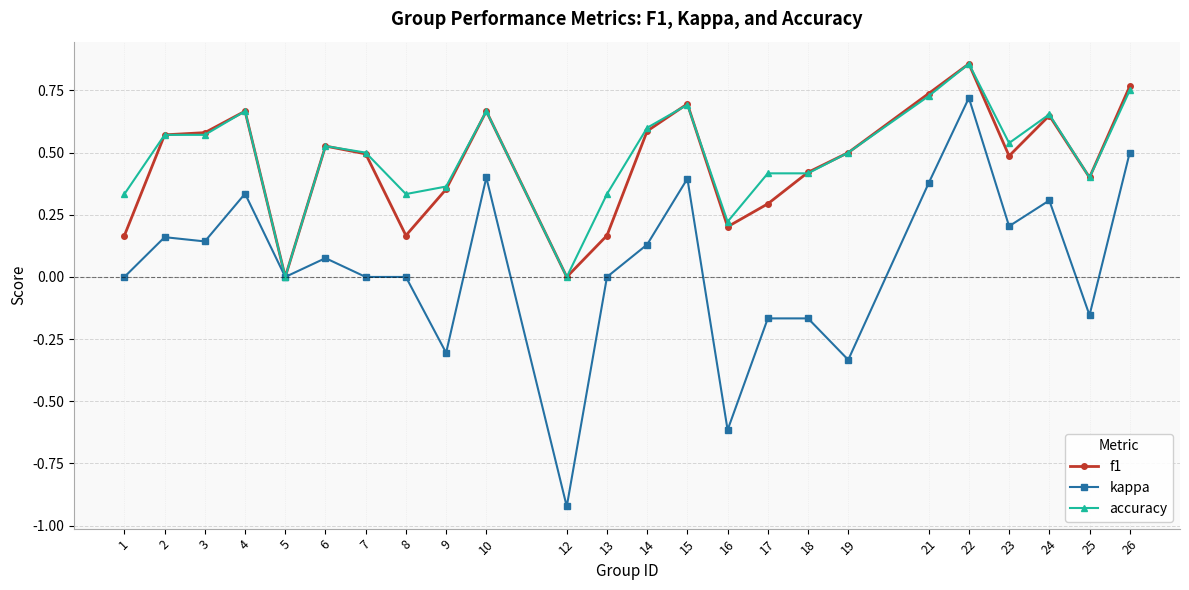

At which category is the sum across all series the highest?

22